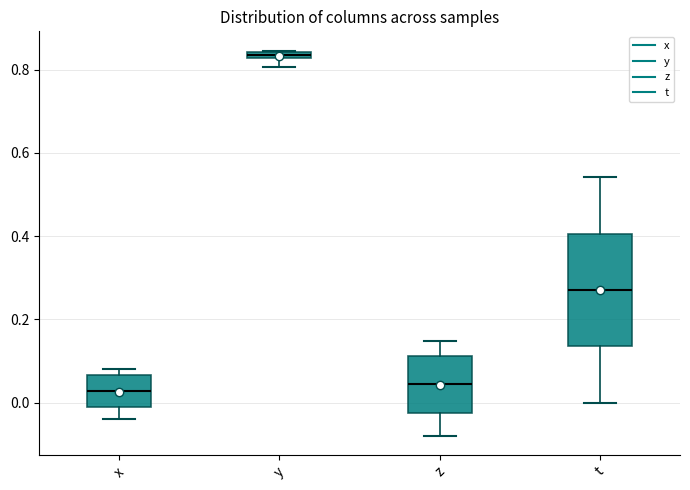

Where does the upper whisker of the box for z end on the y-axis? The values are not printed on the chart, so give them approximately, as read against the axis.

0.14